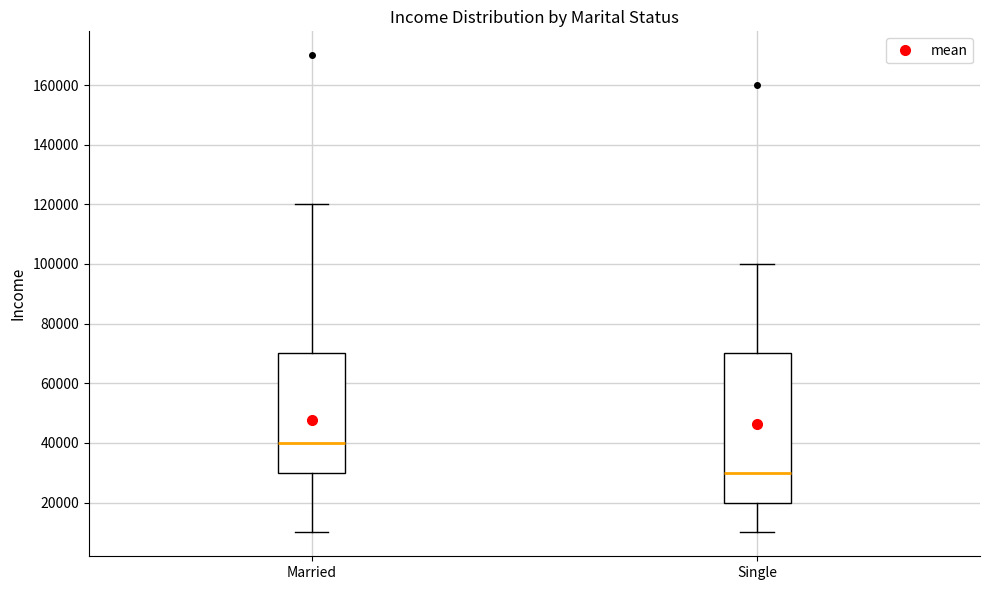

Where does the median line of the box for Married sit on the y-axis? The values are not printed on the chart, so give them approximately, as read against the axis.

40000